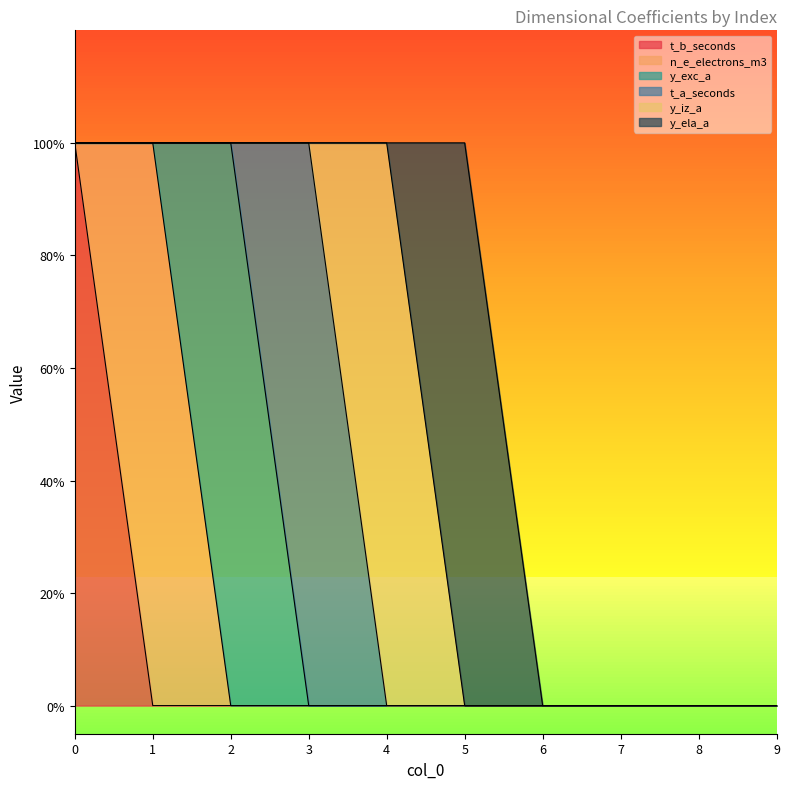

How many distinct data groups are displayed?

6